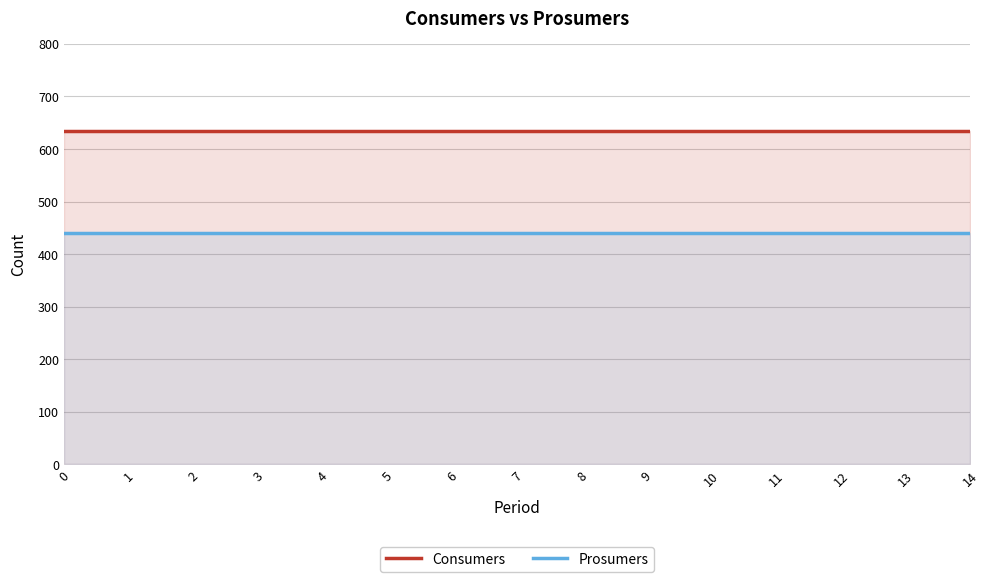

True or false: Consumers has more than 2 points higher than both neighbors.

False